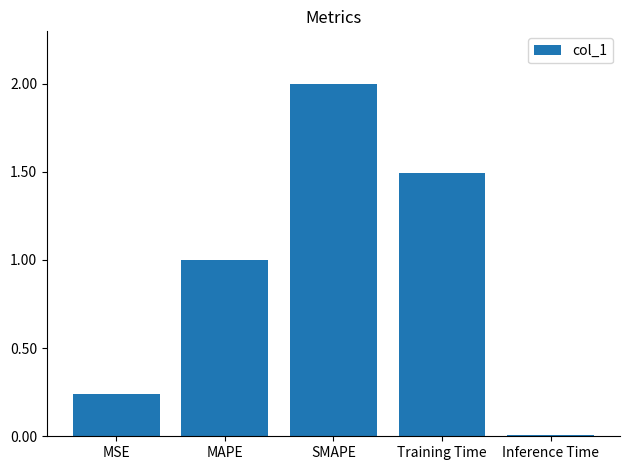

Is it true that the value at Inference Time is 0.0?

True